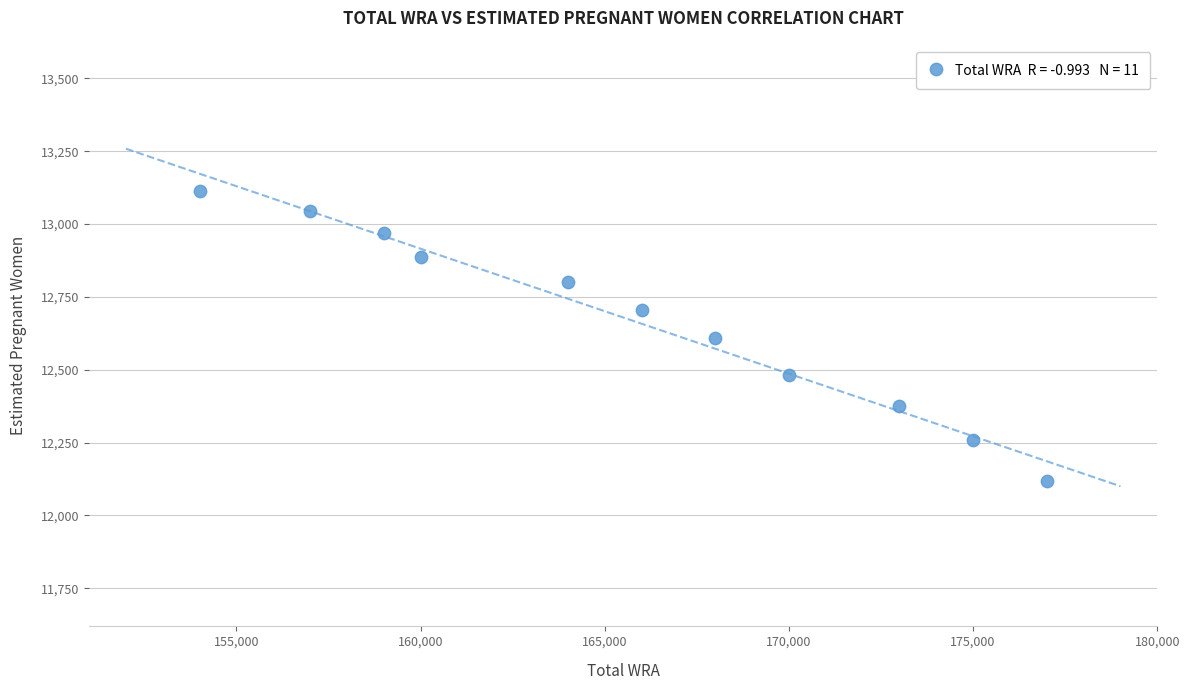

What is the average X value?

165727.3